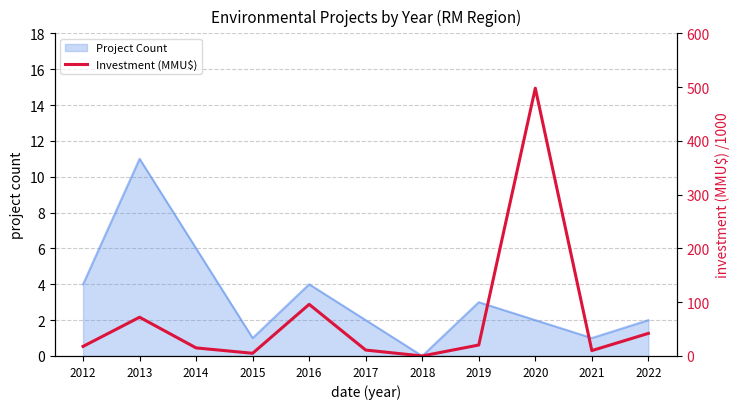

Which label corresponds to the largest value in the chart?

2020